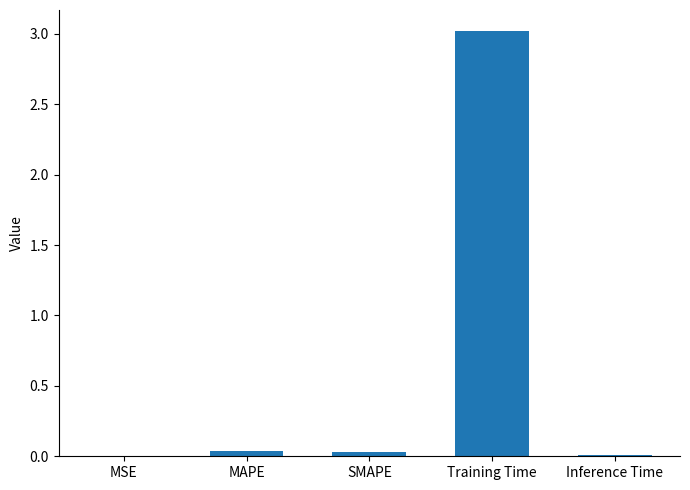

Which label corresponds to the largest value in the chart?

Training Time